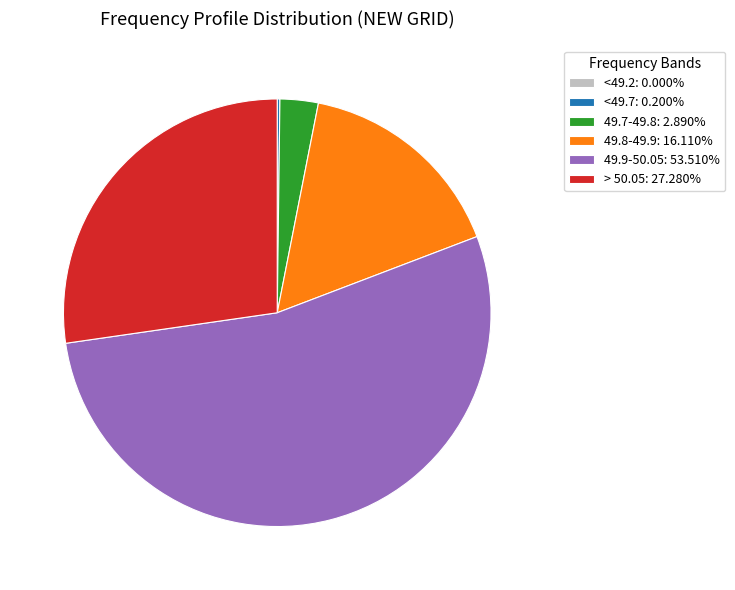

Is there any slice that represents more than half of the pie?

Yes